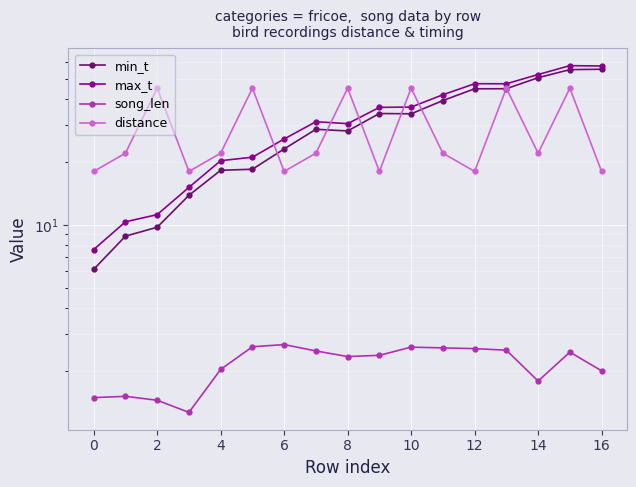

Which series has the largest total across all categories?

max_t